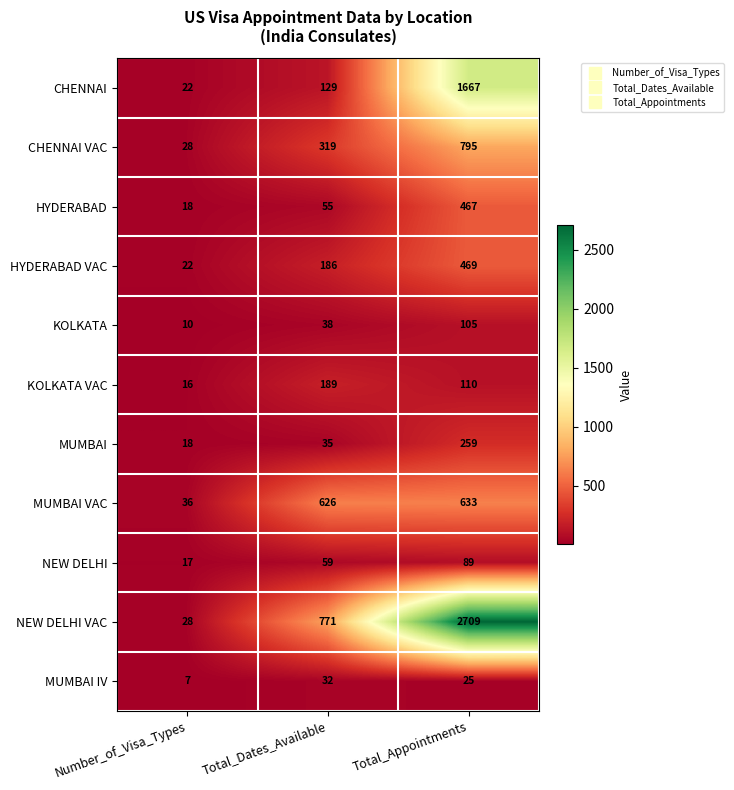

Where is MUMBAI IV nearest to the value 19?

Total_Appointments